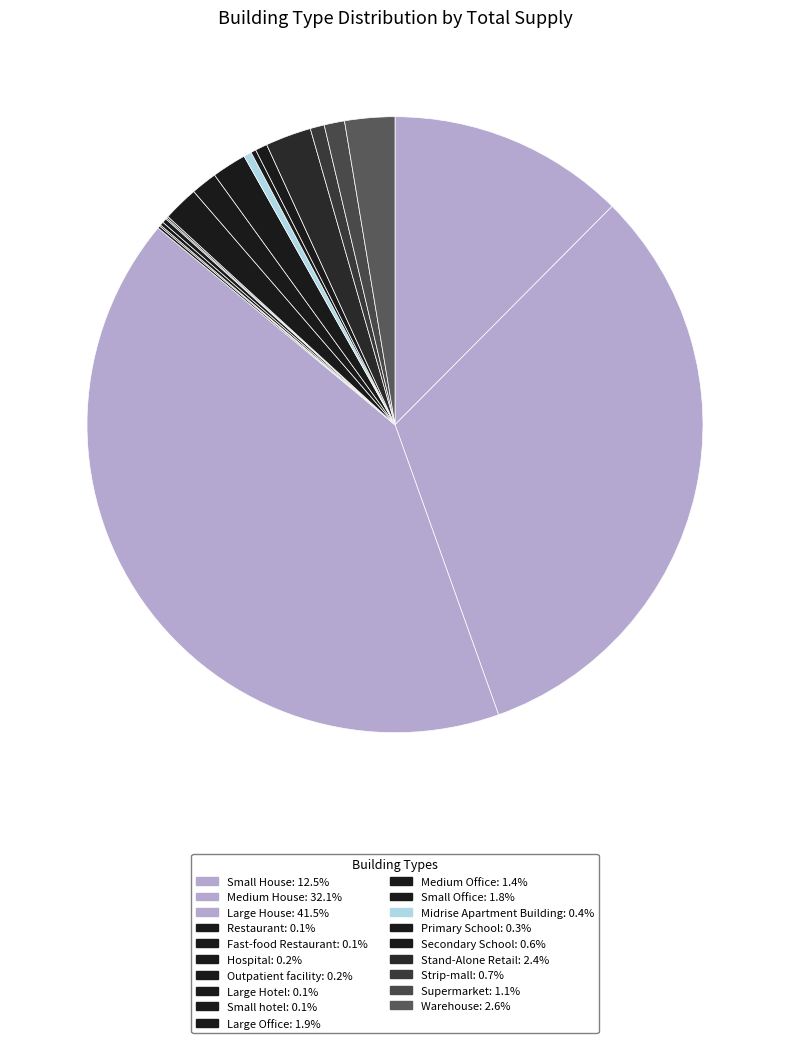

Is it true that Medium Office is 16% of the pie?

False